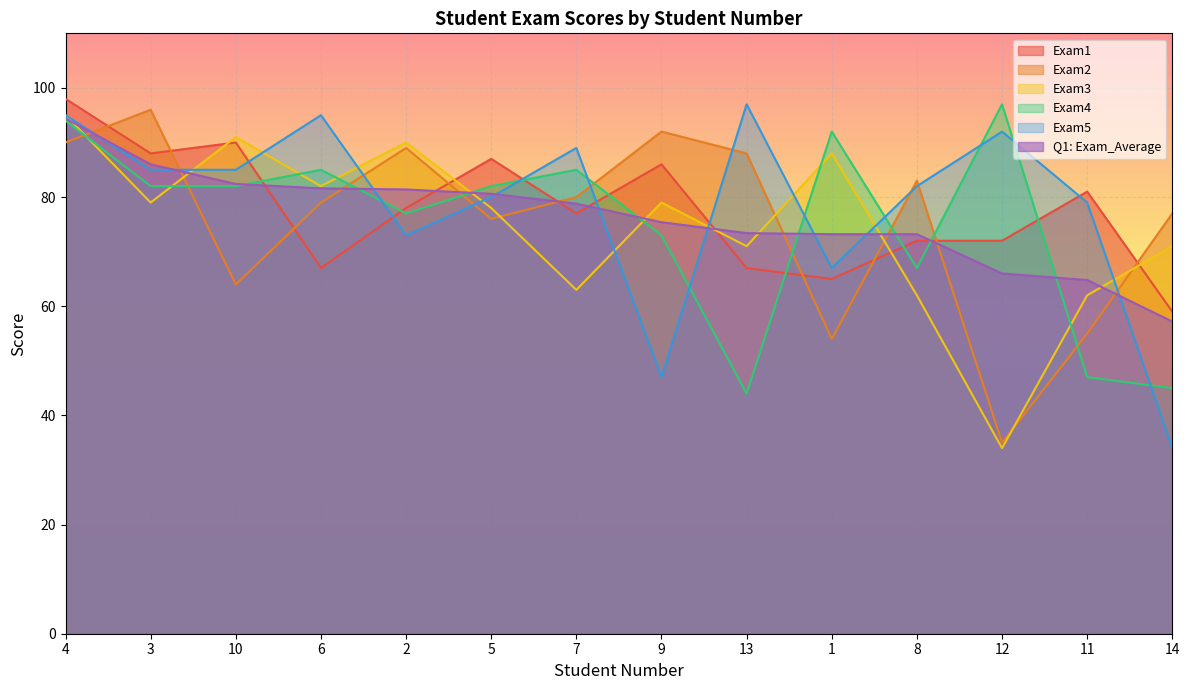

What is the difference between the Exam3 values at 9 and 6?

3.0